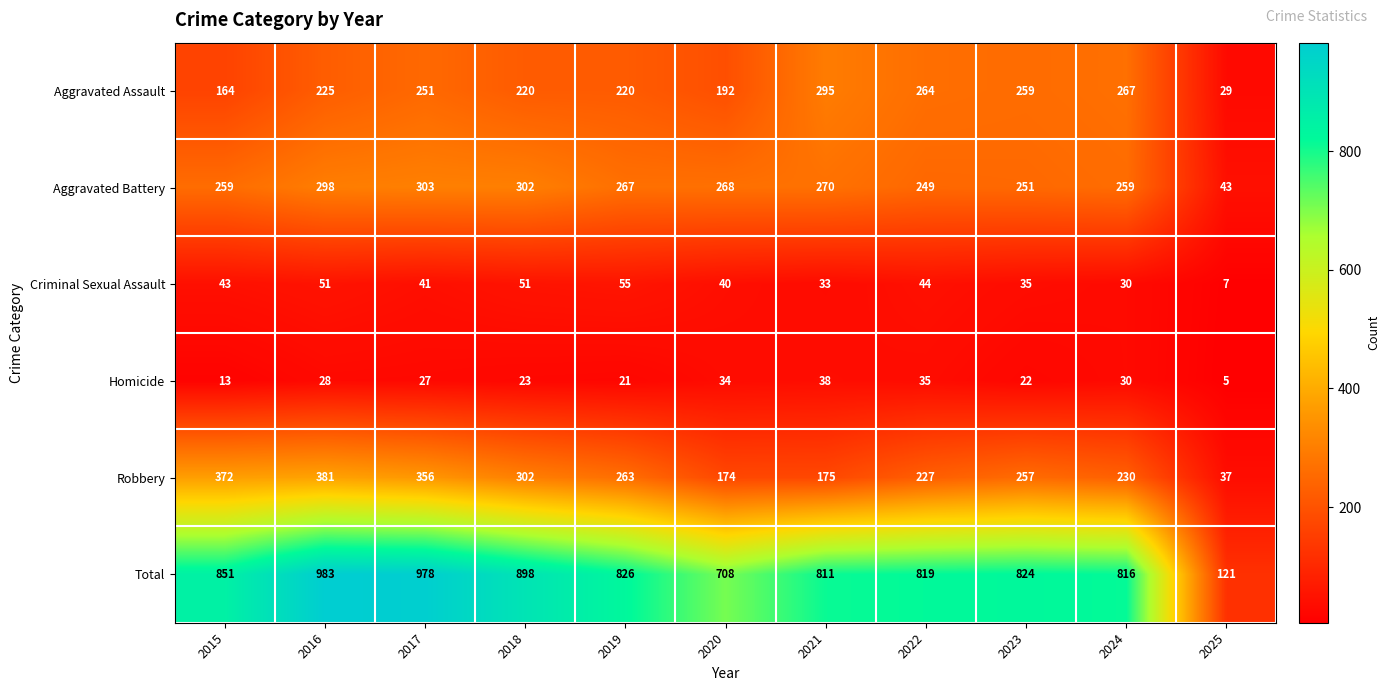

What is the maximum value for Aggravated Battery?

303